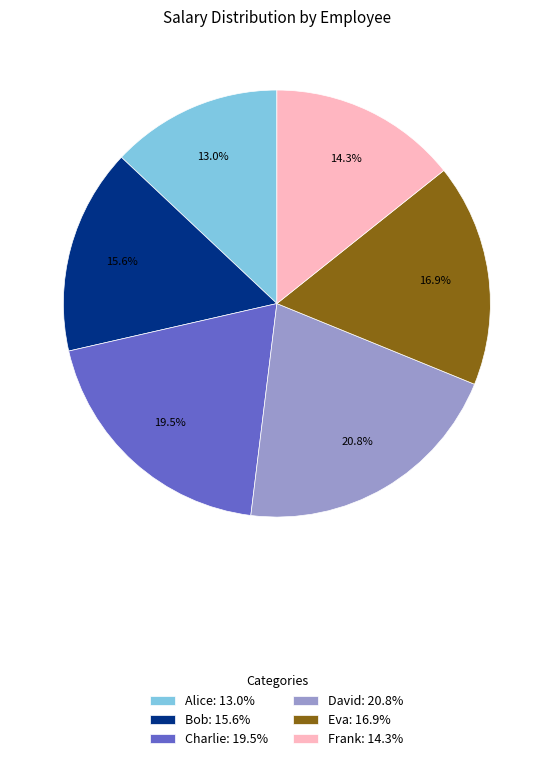

To the nearest percent, what is the difference between the Alice and Eva slice percentages?

4%